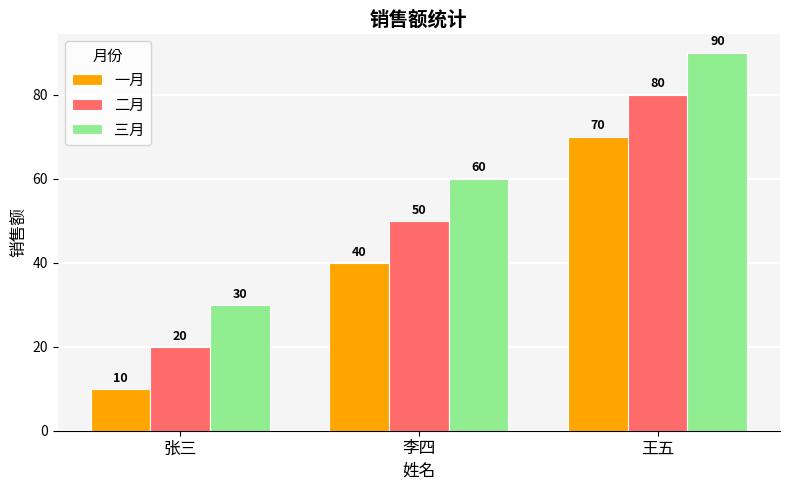

How many bars are there in total?

9